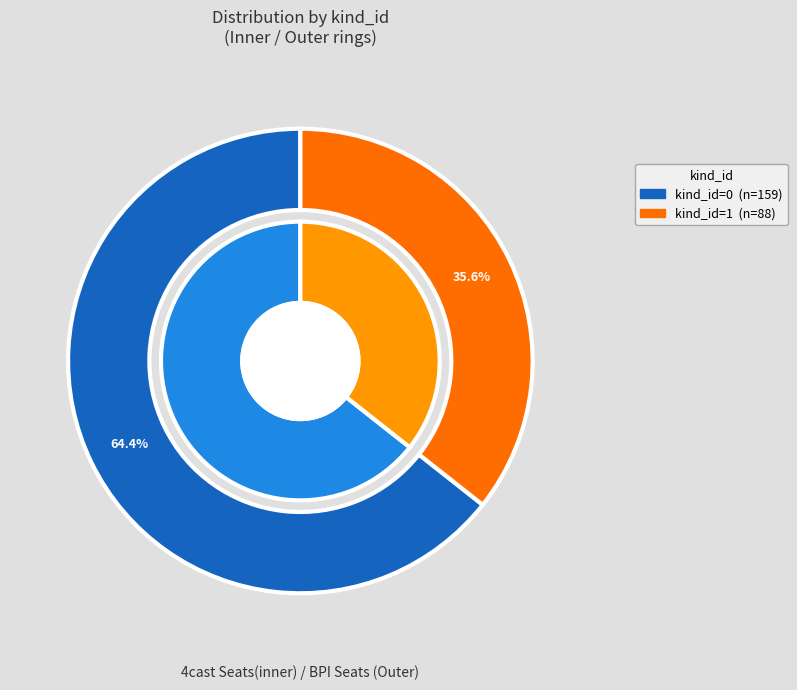

True or false: kind_id=1 accounts for 36% of the total.

True